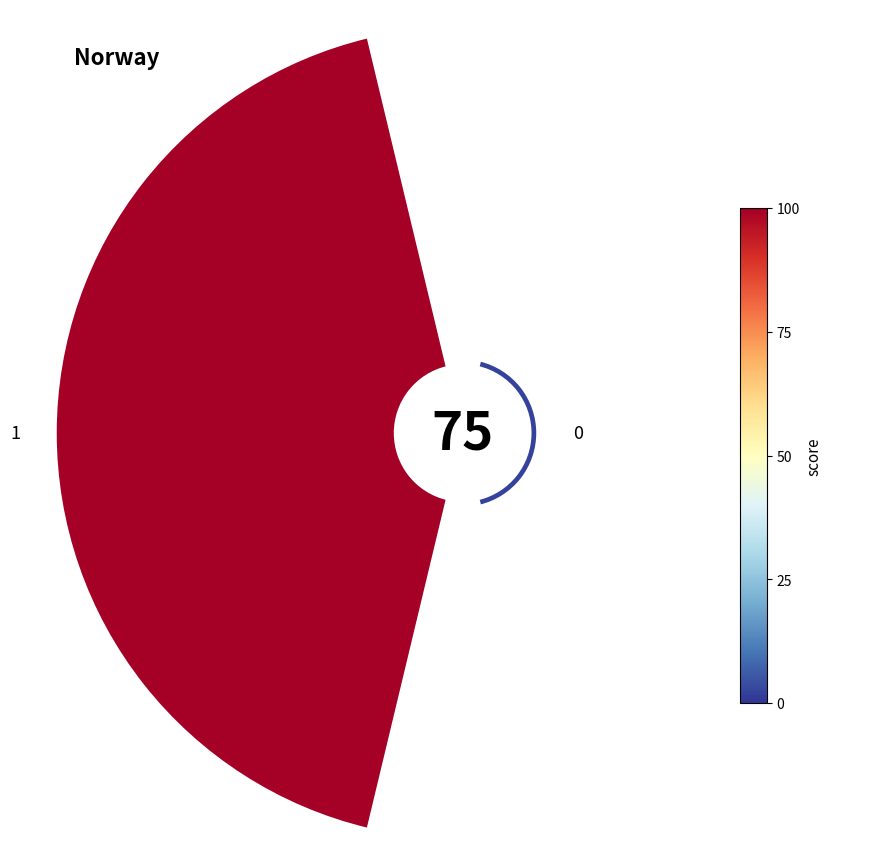

To the nearest percent, what is the combined percentage of 1 and 0?

100%